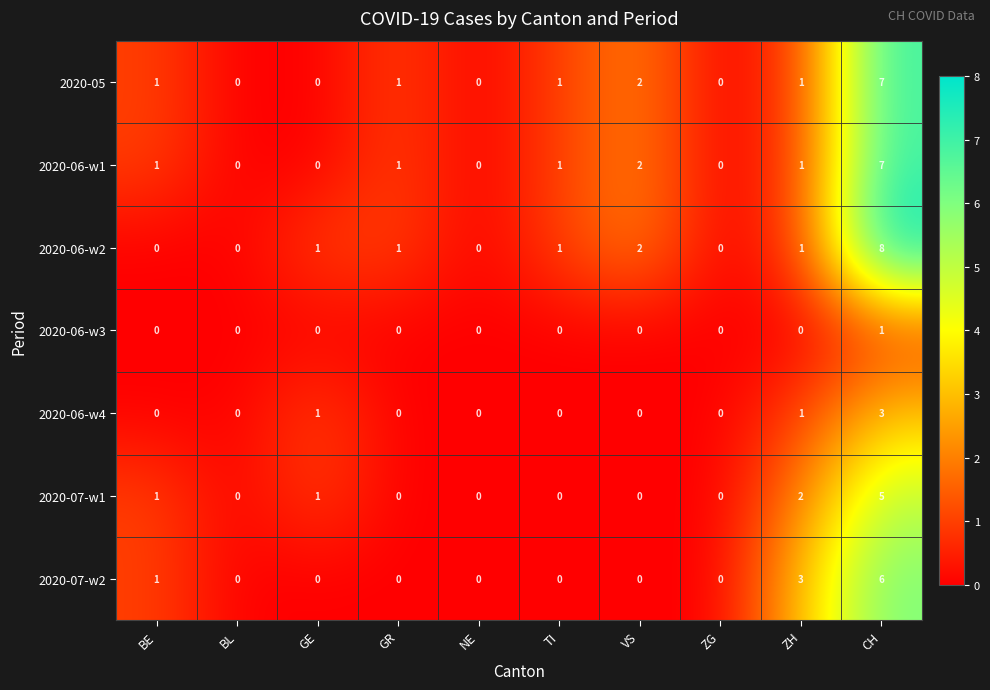

What is the difference between the maximum and minimum values in the 2020-06-w1 series?

7